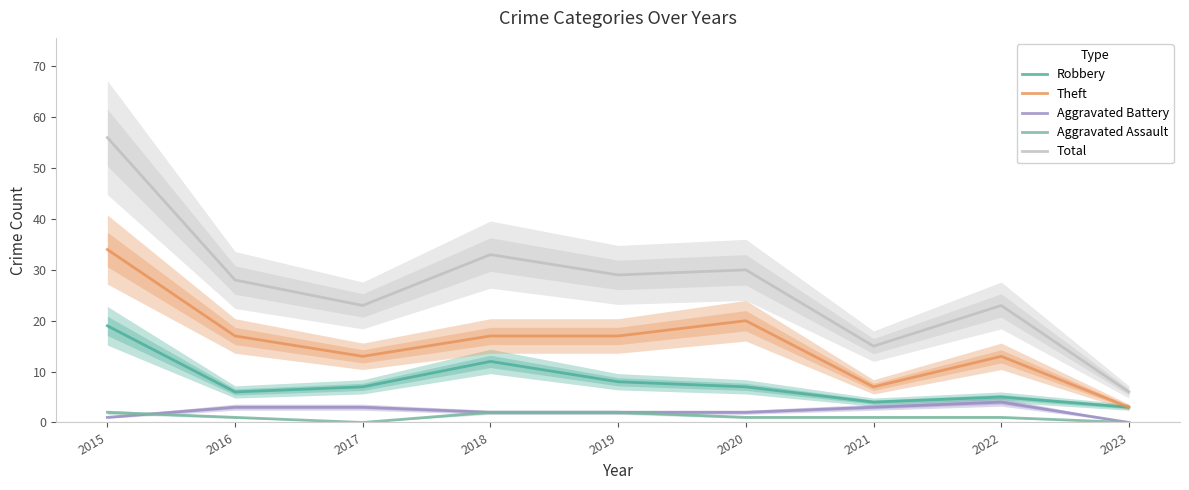

How many categories are shown in the chart?

9